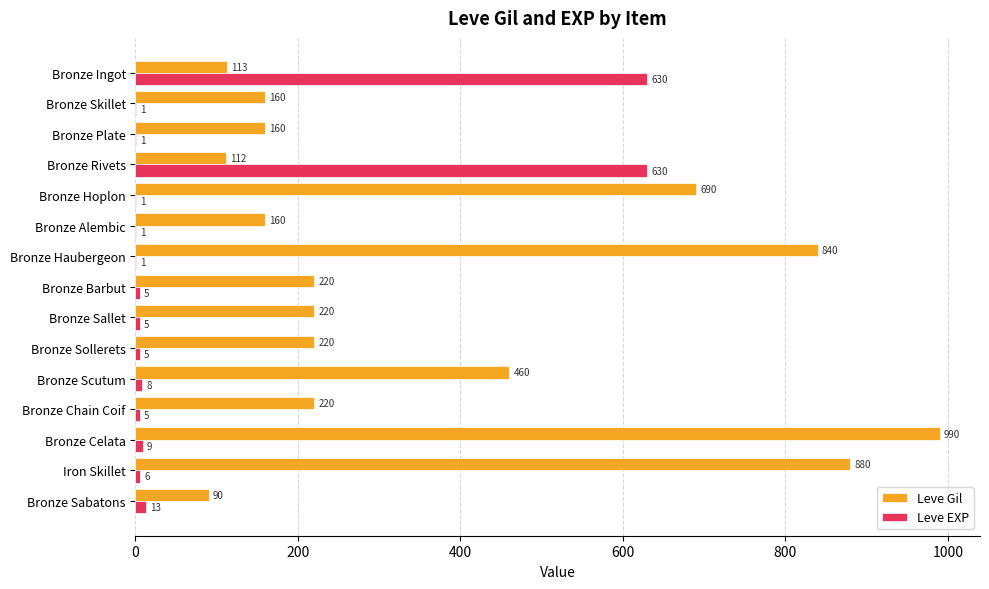

The Leve EXP series shows 6 at Iron Skillet. True or false?

True